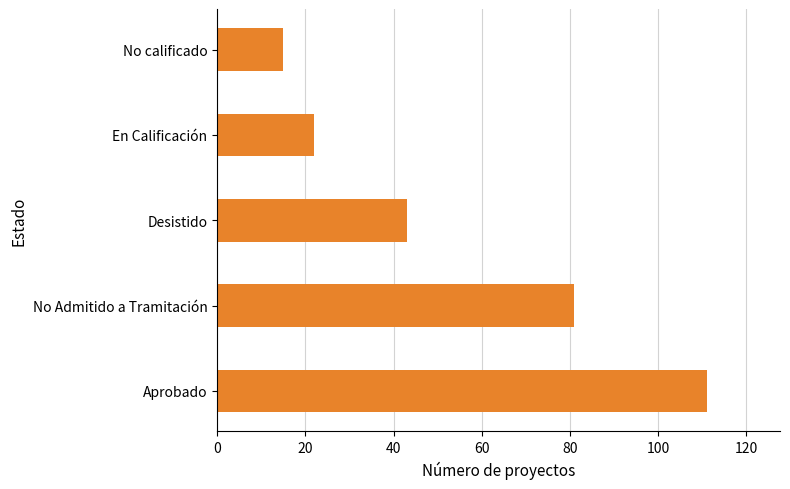

How many values are below 43?

2